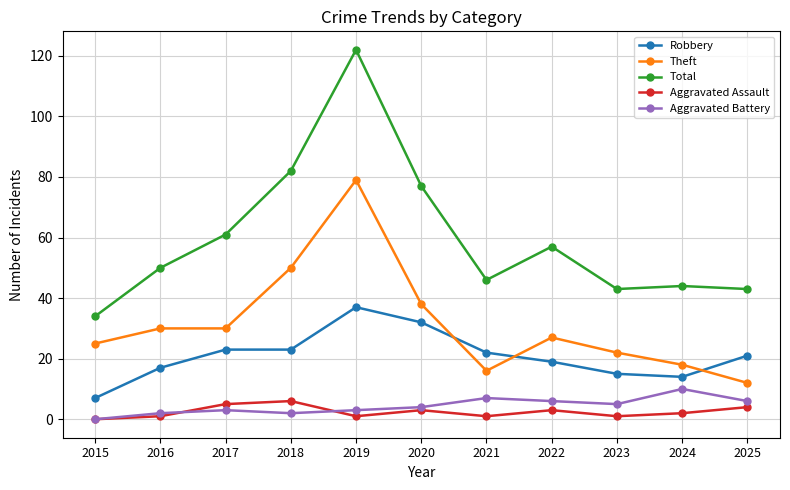

What is the difference between the highest and lowest values at 2017?

58